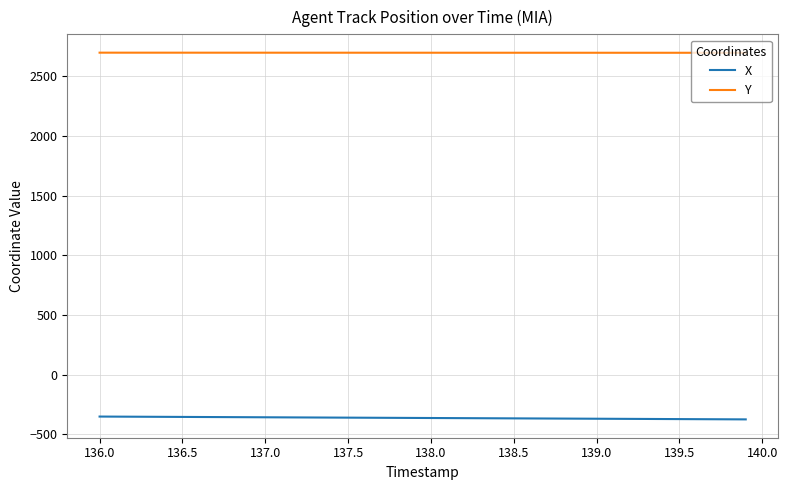

How many series are shown in this chart?

2